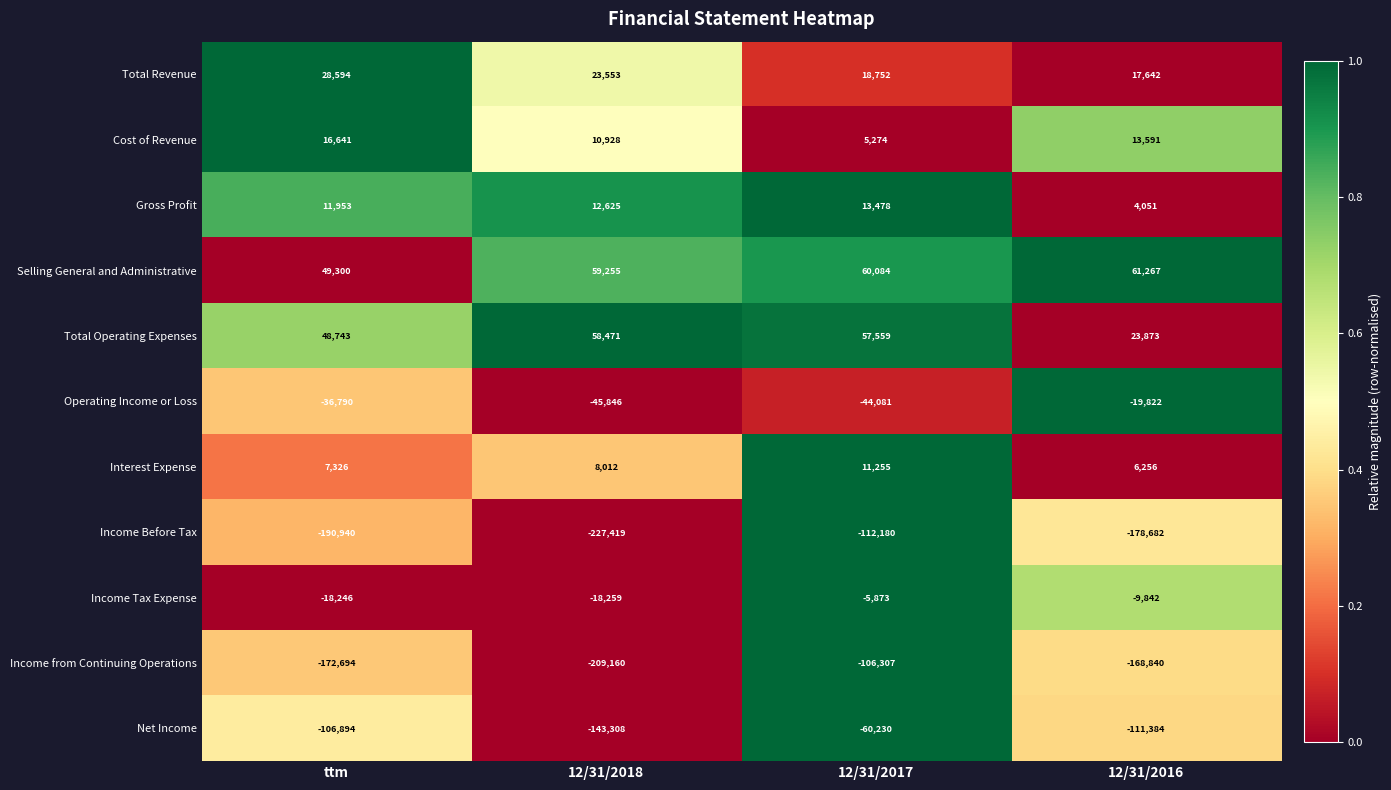

At which label is Income Before Tax closest to -169799?

12/31/2016